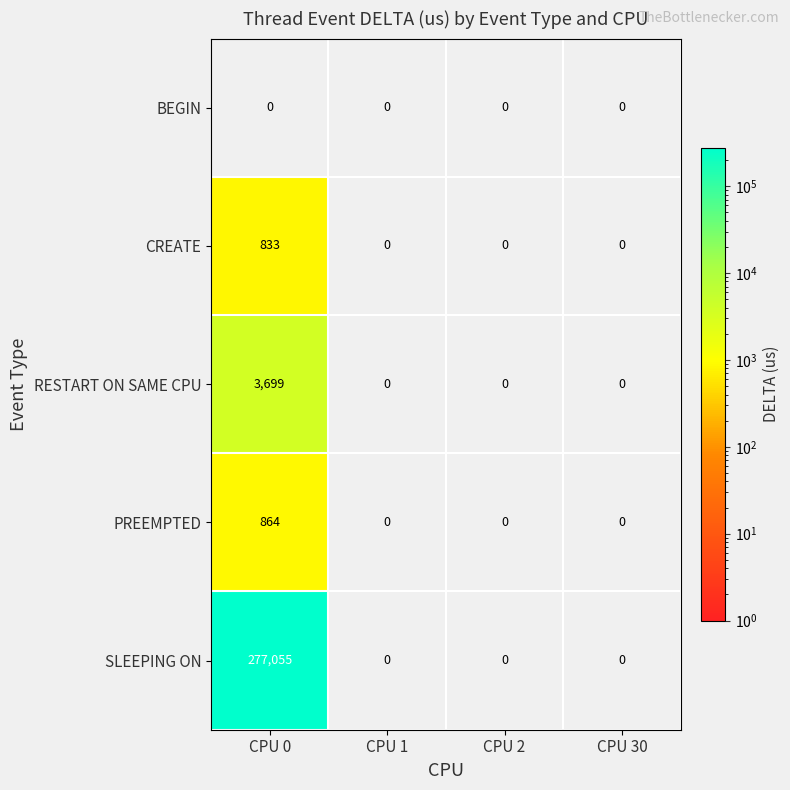

Rank the series by their maximum value, from highest to lowest.

SLEEPING ON, RESTART ON SAME CPU, PREEMPTED, CREATE, BEGIN